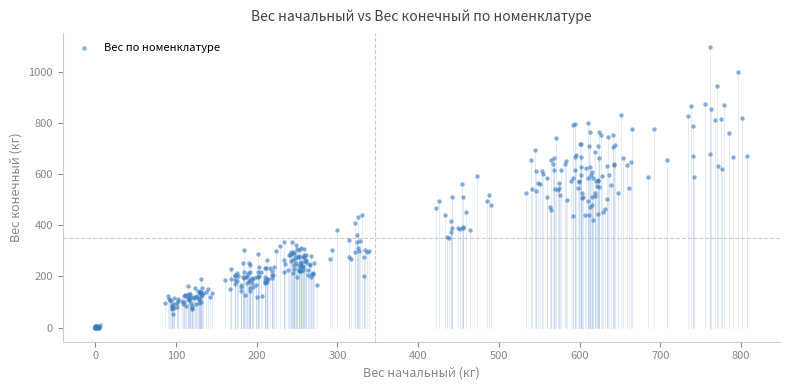

What is the range of Y values (max minus min)?

1097.8